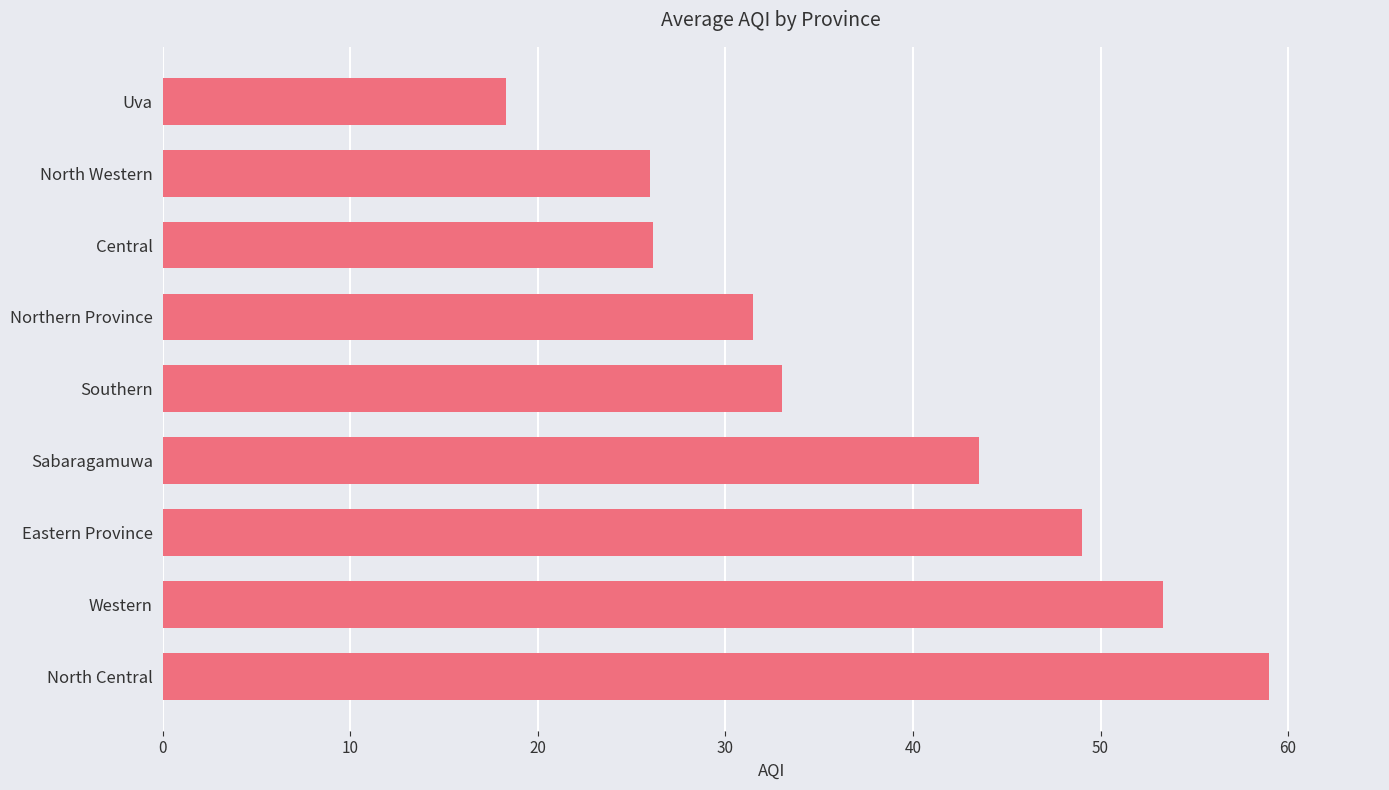

The value at Central is 26.2. True or false?

True